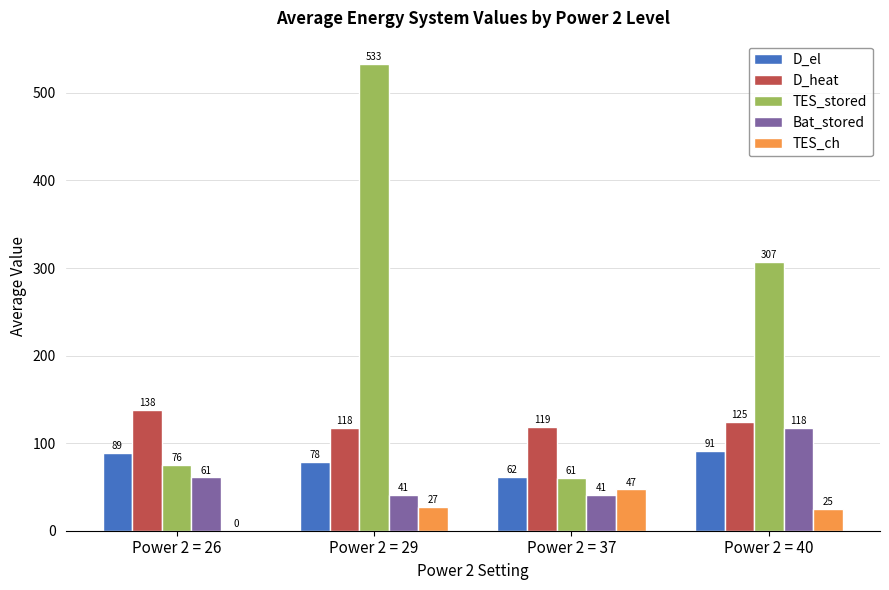

Which series has the largest total across all categories?

TES_stored